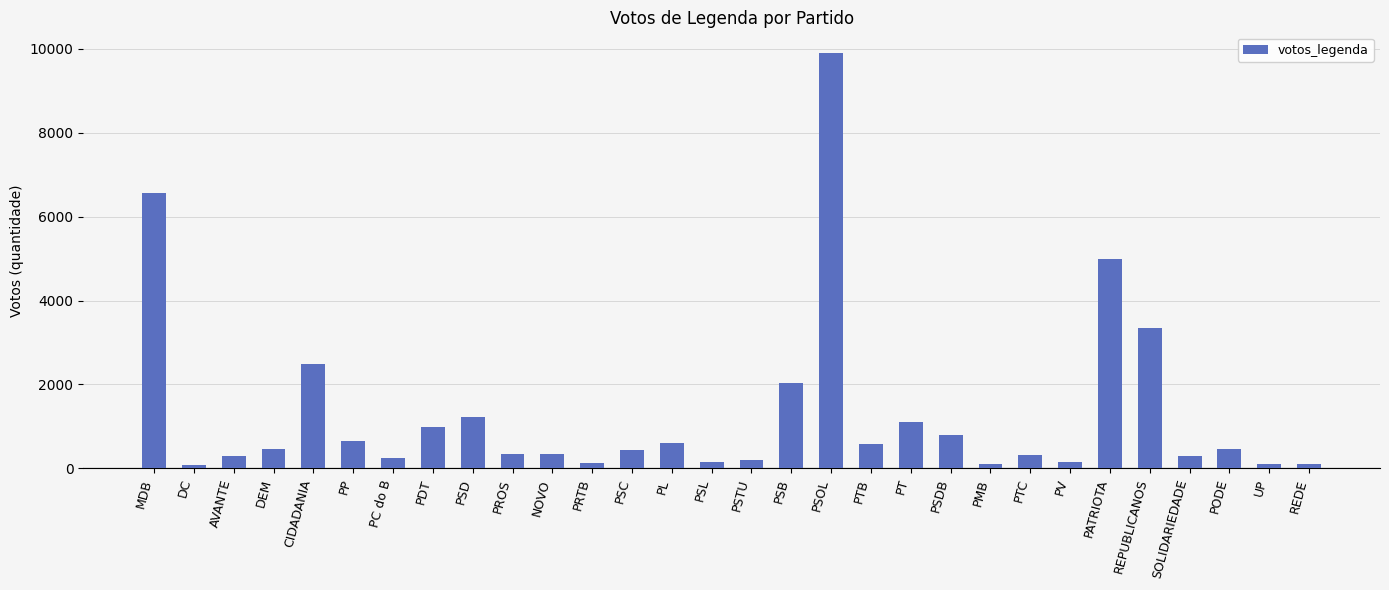

What is the label of the 10th bar from the left?

PROS